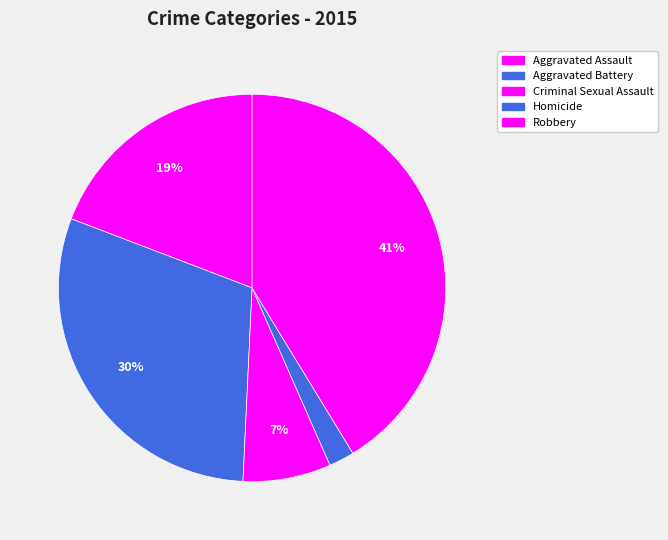

Does any single category account for the majority?

No